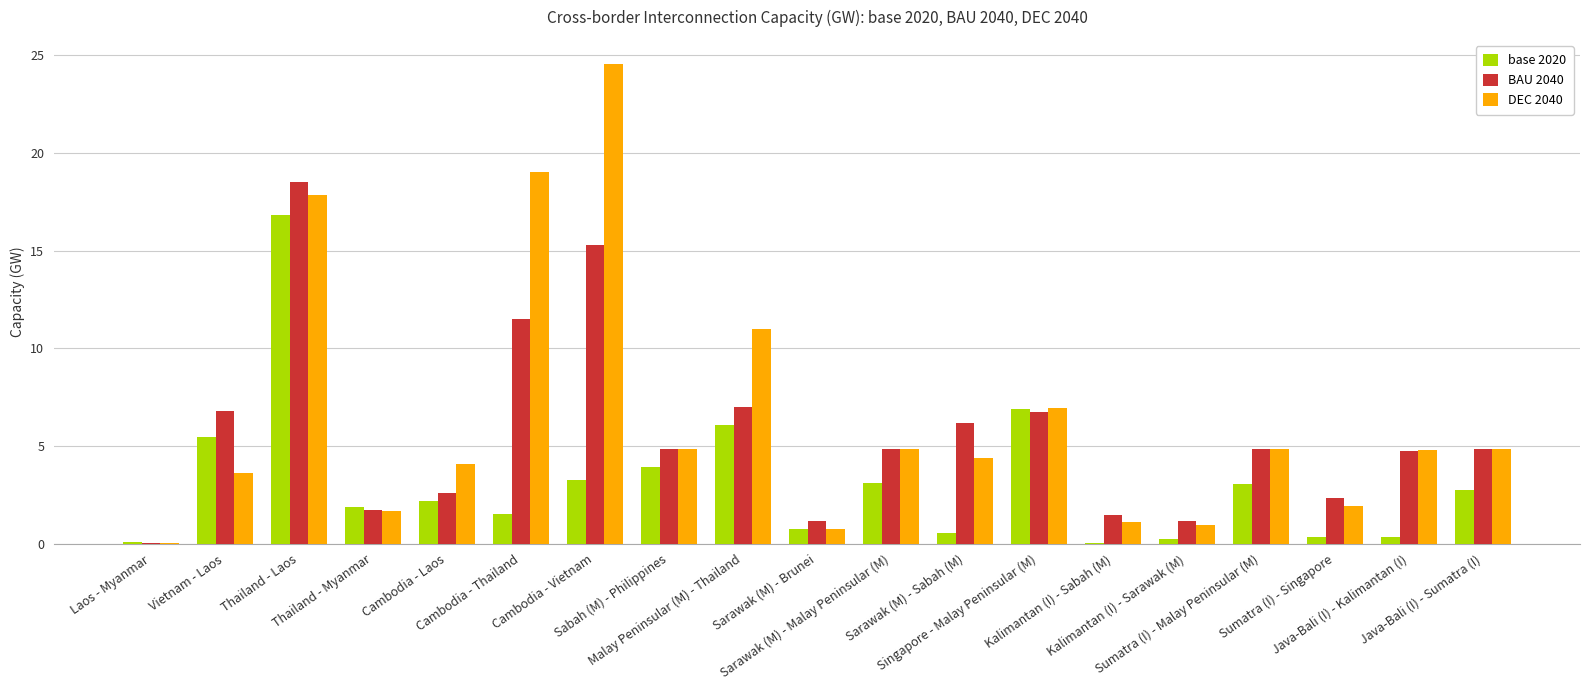

What is the sum of all BAU 2040 values?

106.5